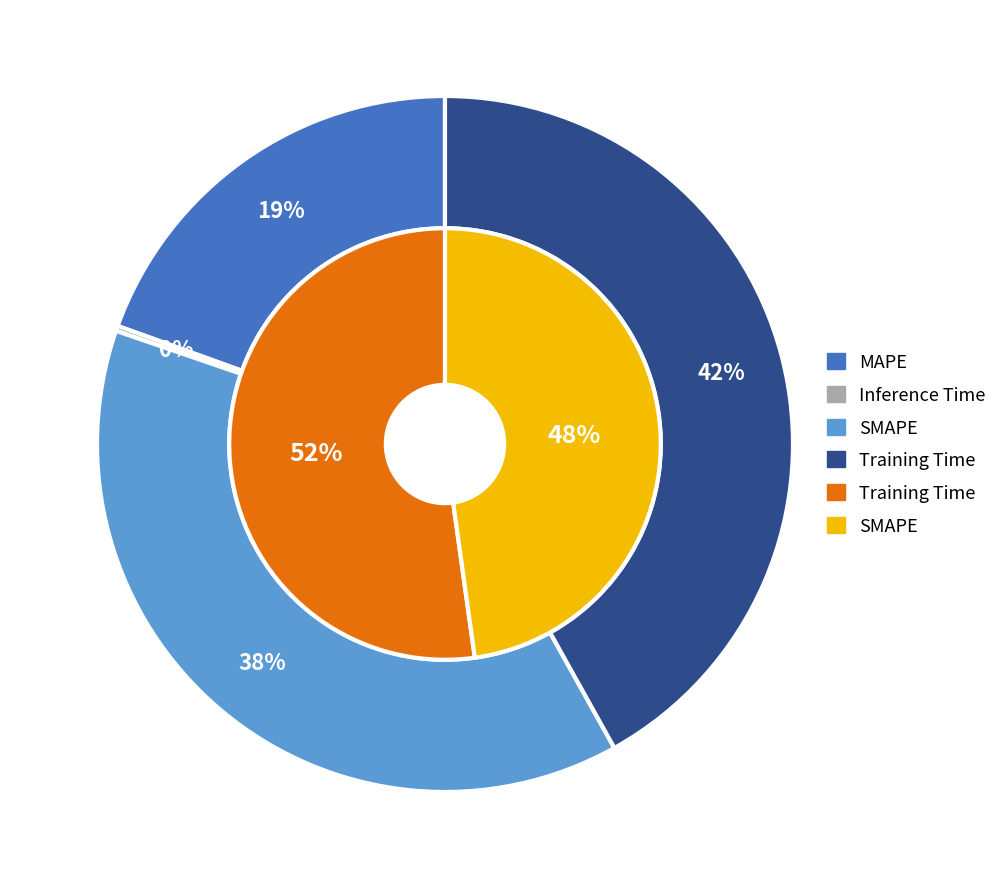

What is the total percentage of Inference Time and SMAPE?

38.6%